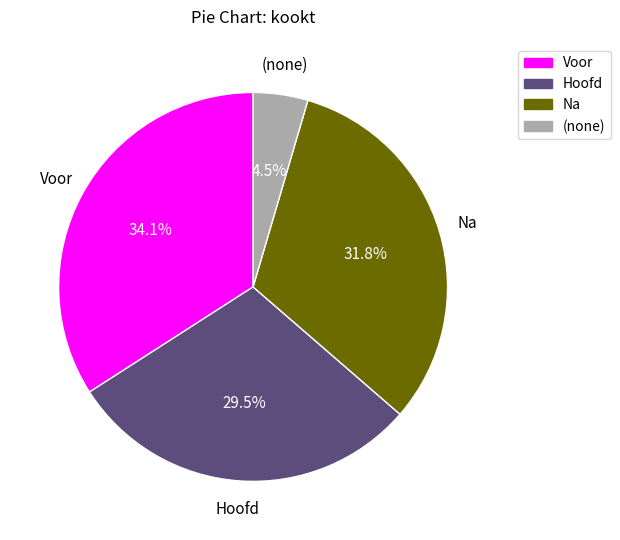

Combined, what portion of the pie is Voor and (none)?

38.6%